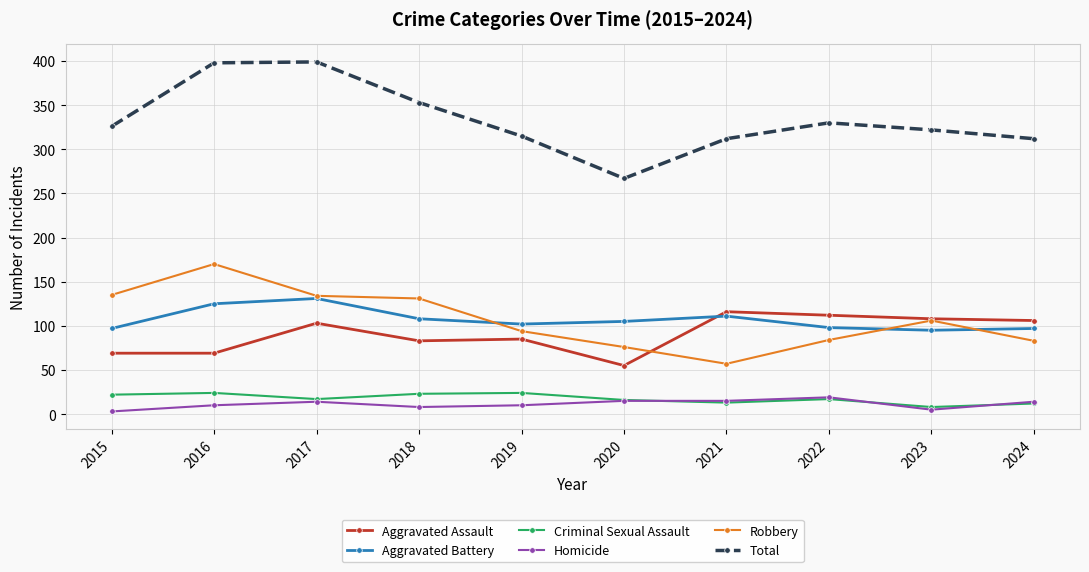

What is the minimum value for Aggravated Assault?

55